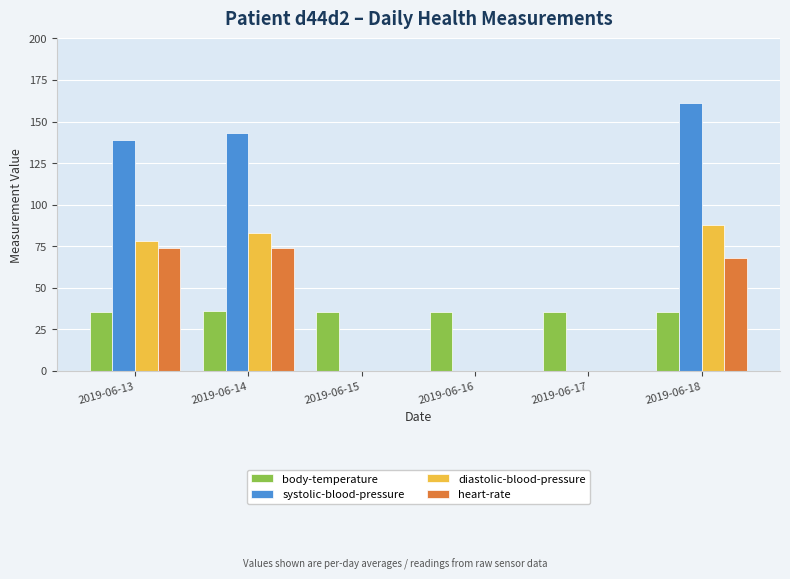

Is it true that heart-rate equals 74.0 at 2019-06-14?

True